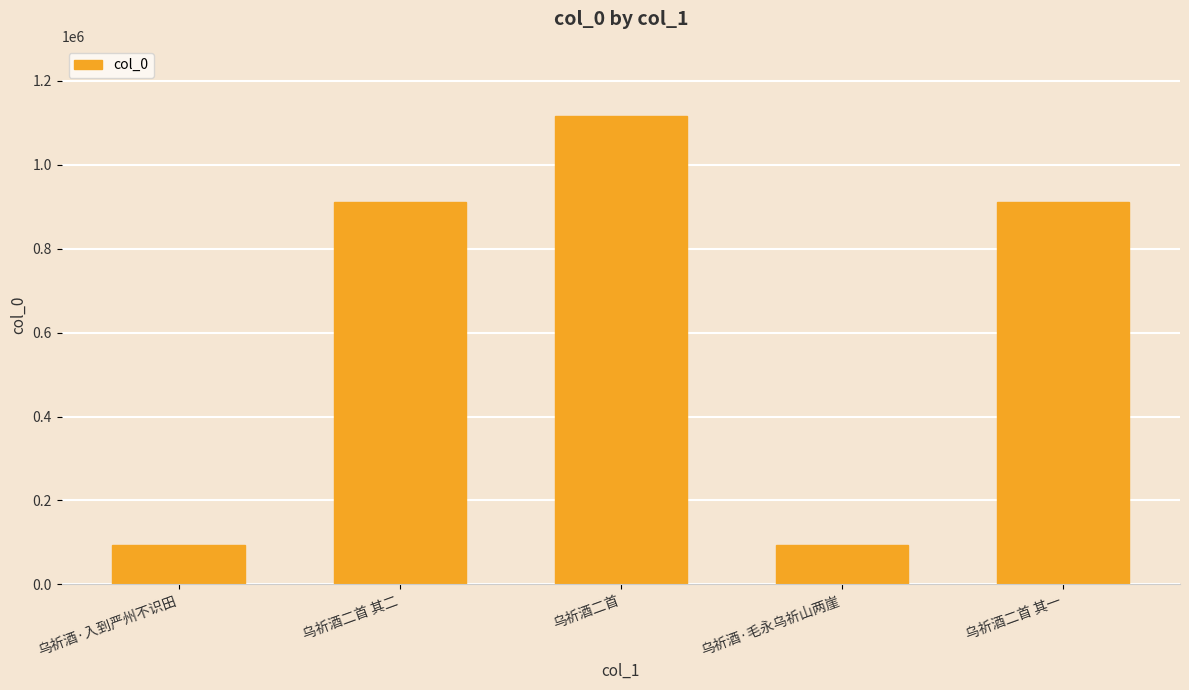

What is the difference between the maximum and minimum values?

1021517